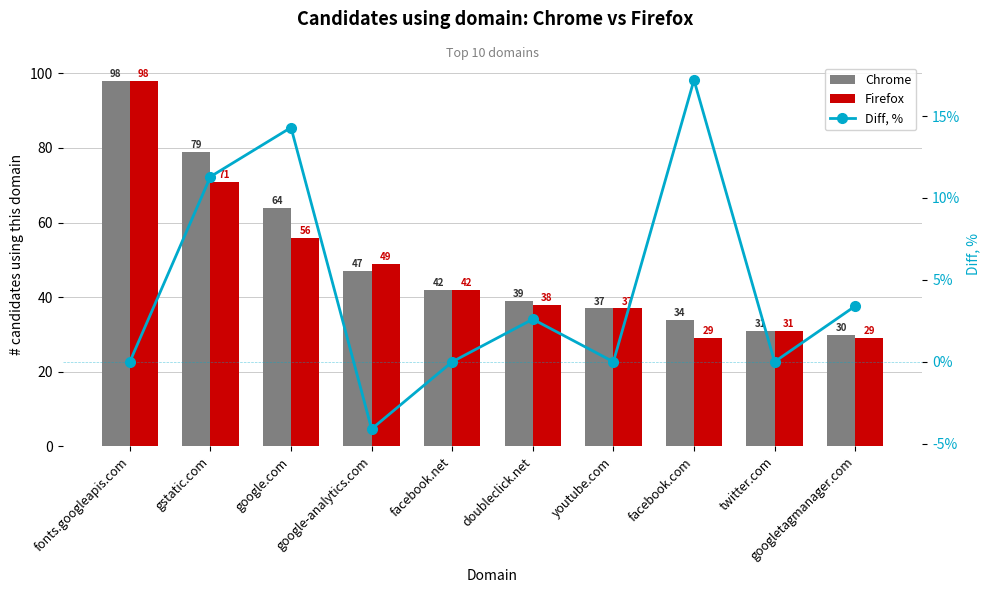

True or false: Diff, % has a value of 0.0 at facebook.net.

True